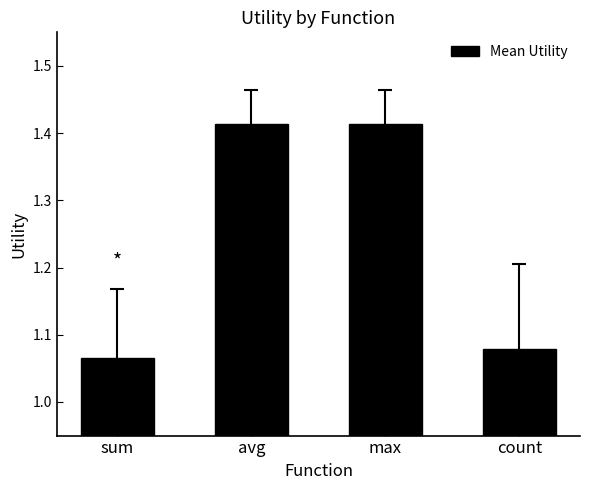

The chart shows a value of 2.5 at max. True or false?

False